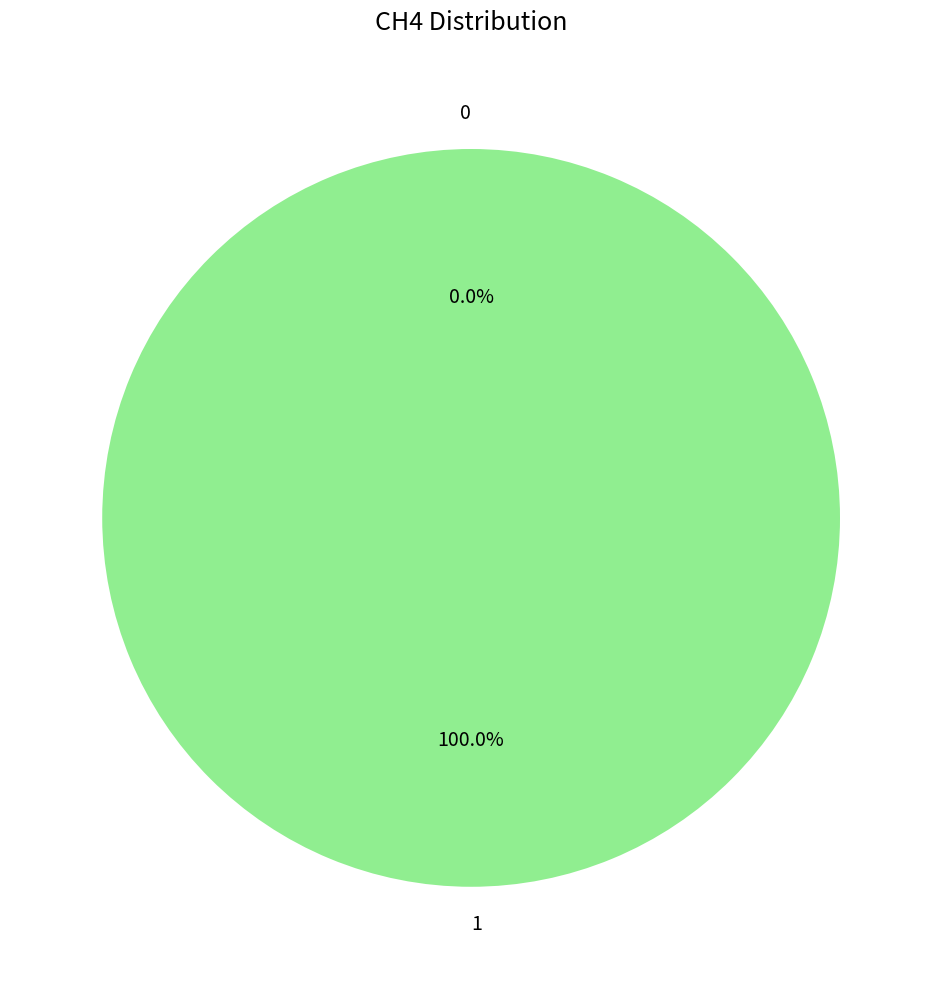

The 1 slice represents 100% of the pie. True or false?

True